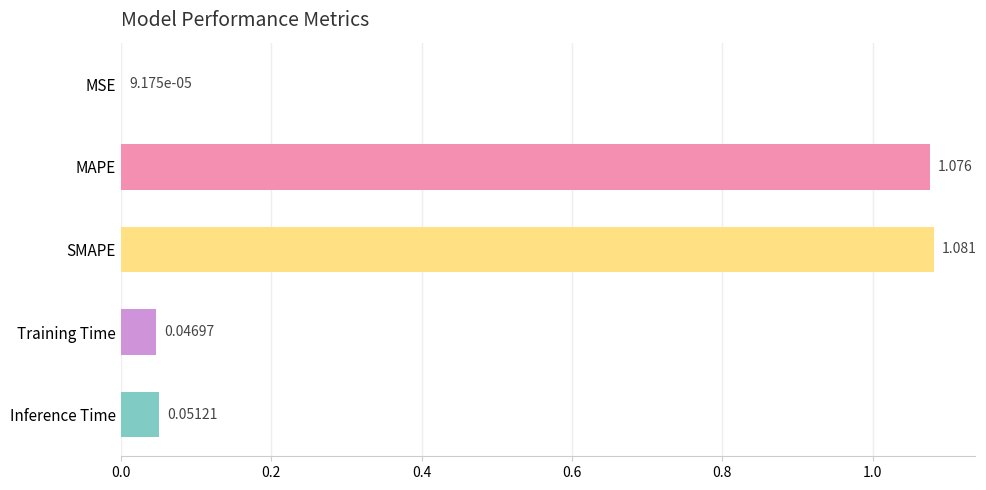

Where is the data nearest to the value 0?

MSE